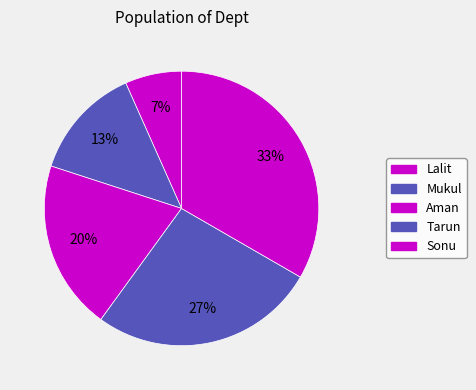

Is there any slice that represents more than half of the pie?

No